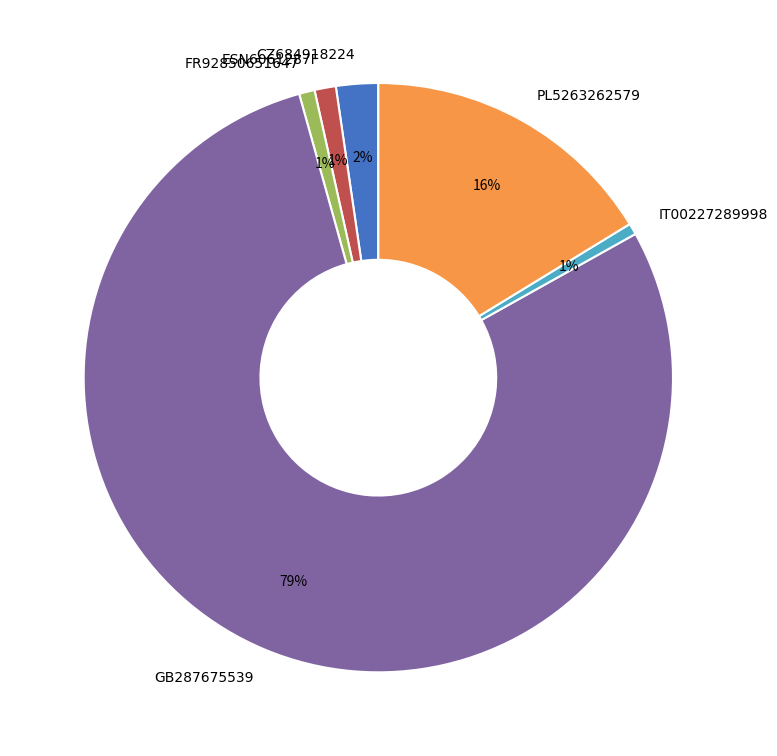

Does GB287675539 represent more than half of the total?

Yes